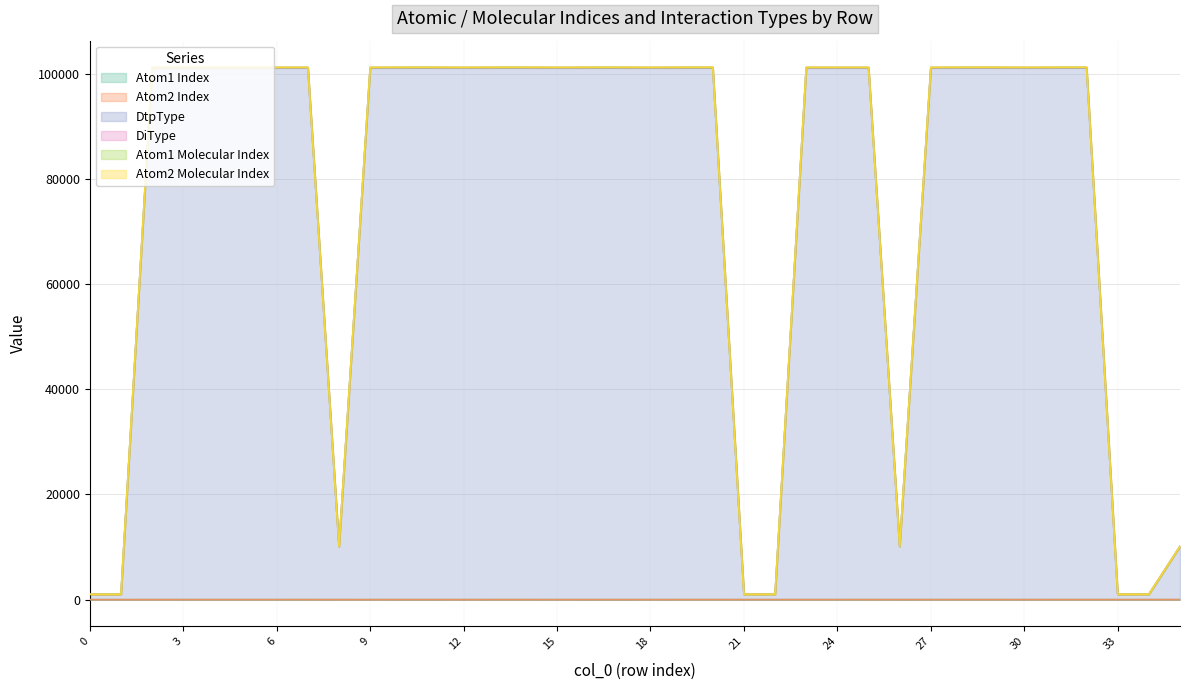

Does the chart display data point markers on the line(s)?

No